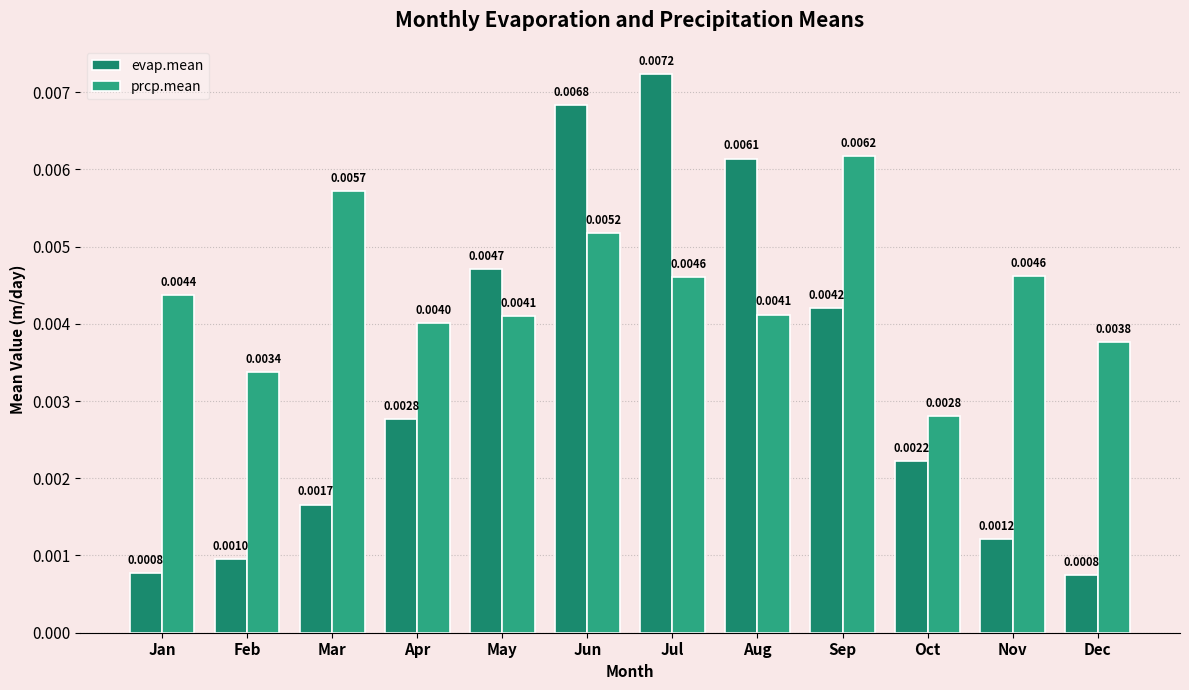

At Feb, list the series in order from smallest to largest.

evap.mean, prcp.mean